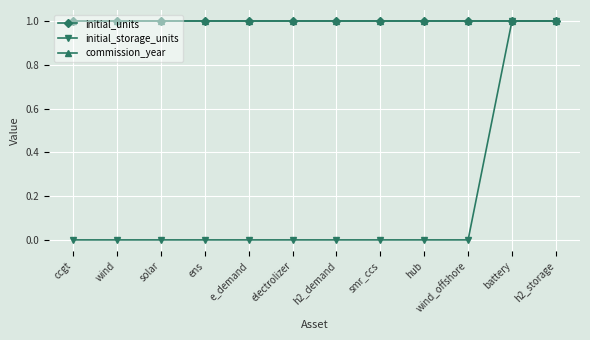

What is the difference between the highest and lowest values at smr_ccs?

1